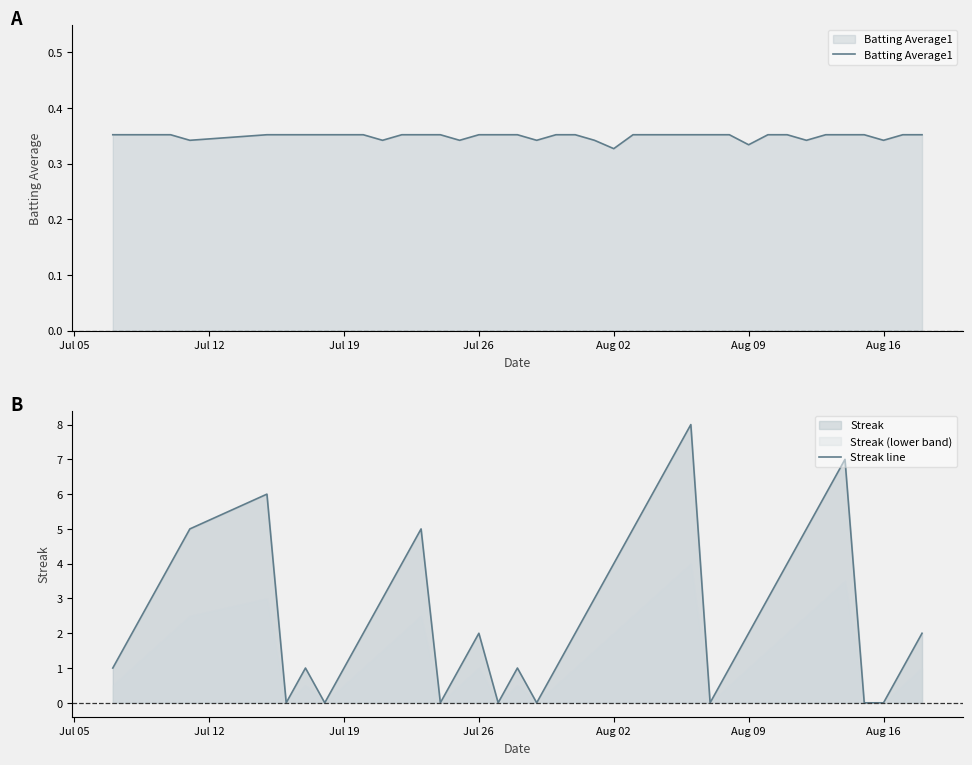

True or false: Batting Average1 has more than 2 points higher than both neighbors.

False